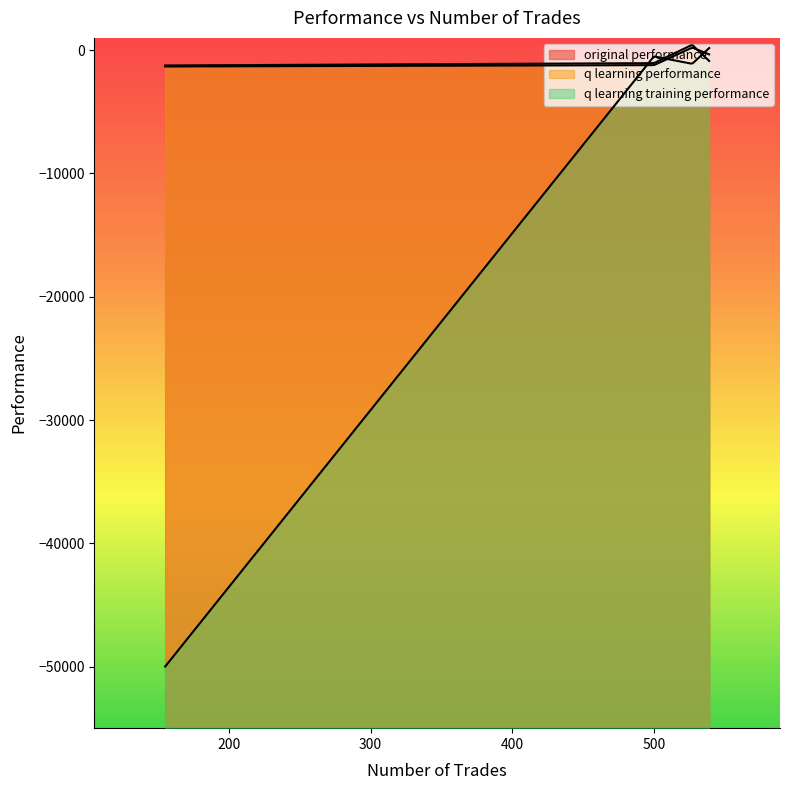

What is the label of the 4th point from the left?

155